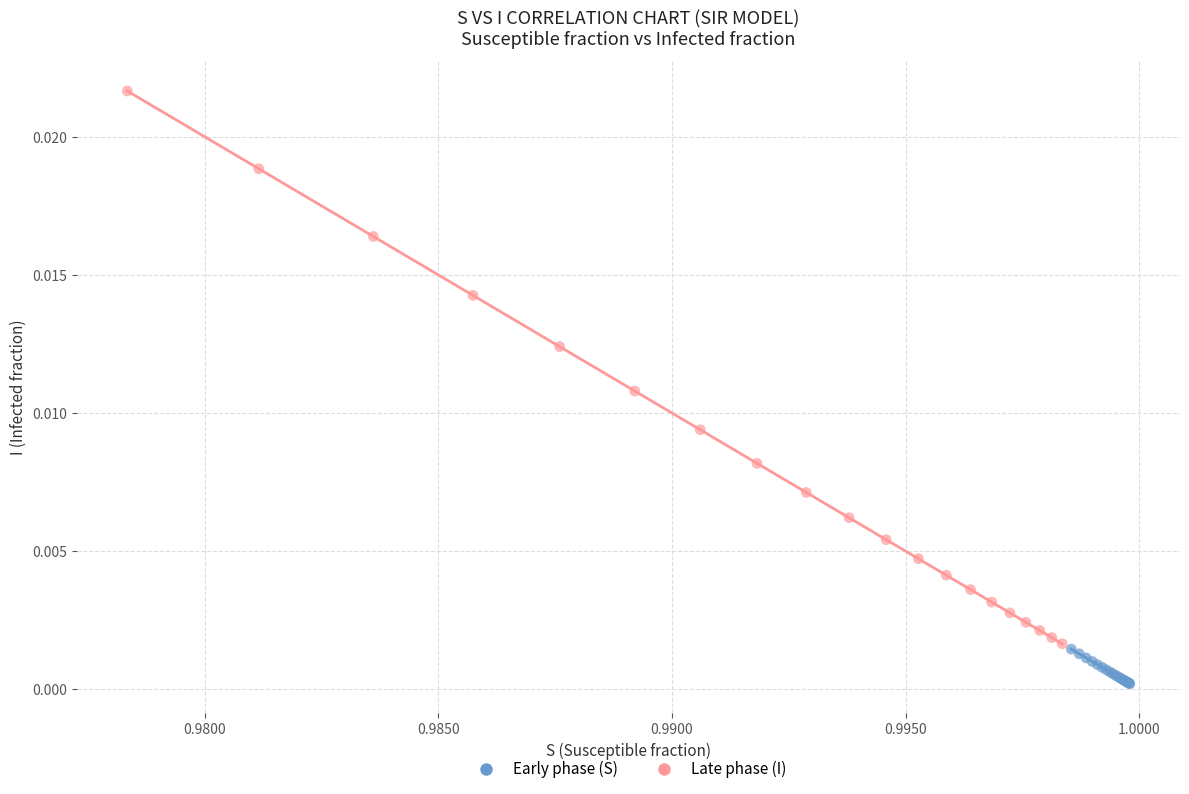

Which series reaches the minimum Y coordinate?

Early phase (S)